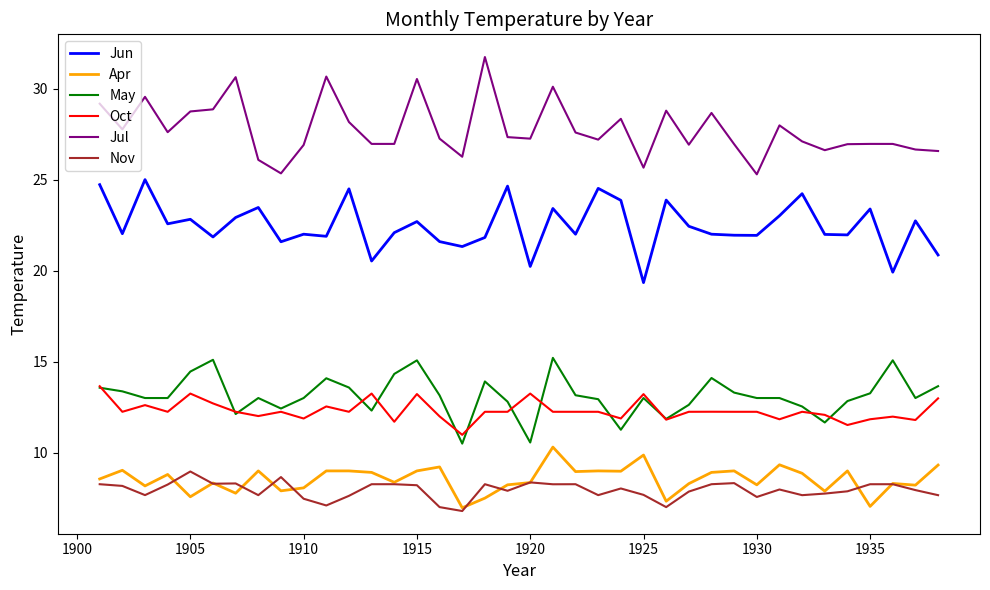

True or false: Oct and Jul cross at least once.

False